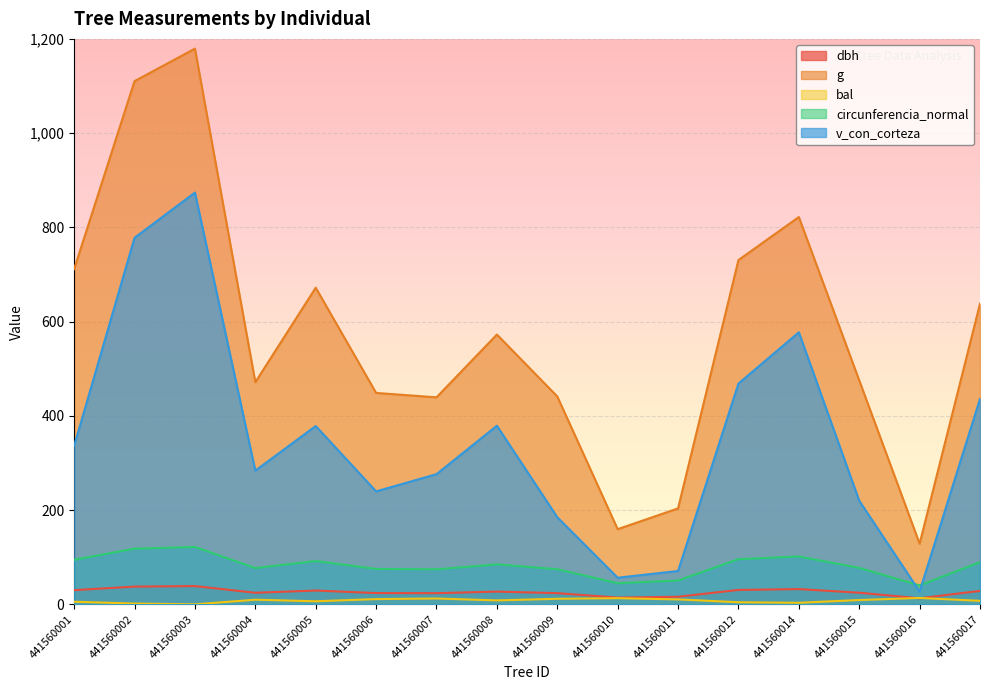

The g series shows 667.3 at 441560007. True or false?

False